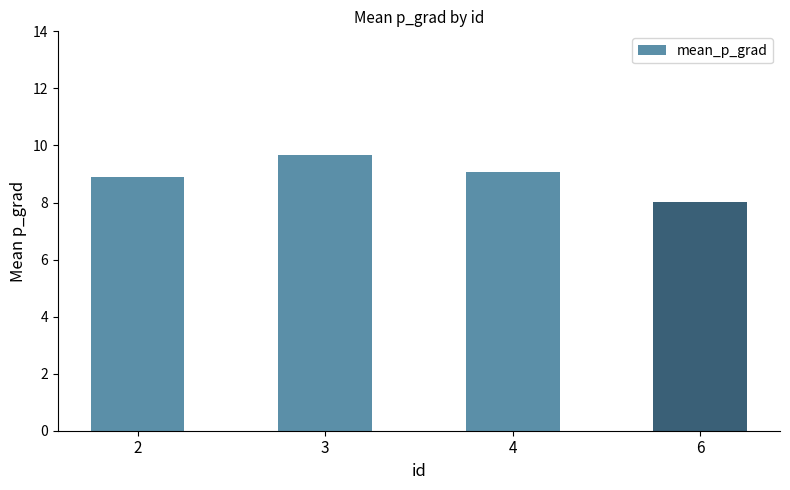

Reading left to right, what are all the values shown in this chart?

2=8.9	3=9.7	4=9.1	6=8.0